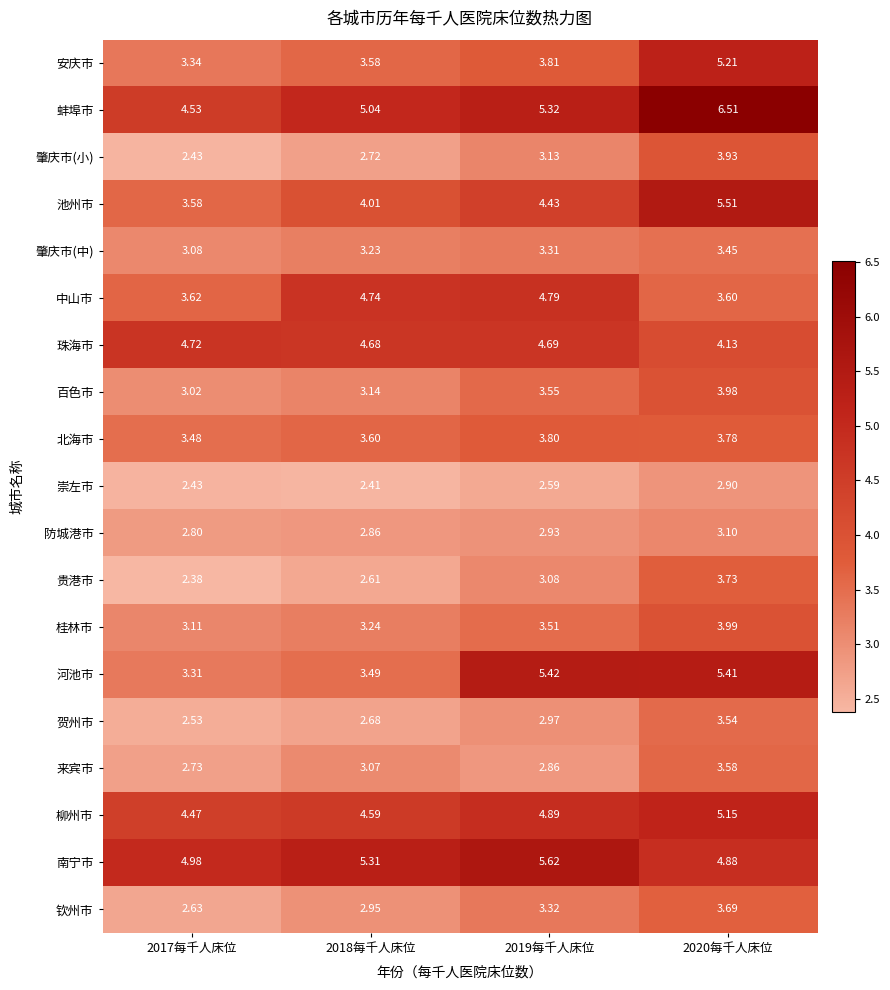

Between 2018每千人床位 and 2019每千人床位, which series saw the biggest shift?

河池市